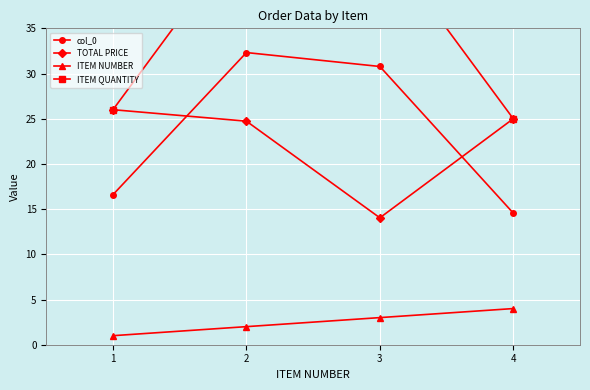

How many lines are shown in the chart?

4